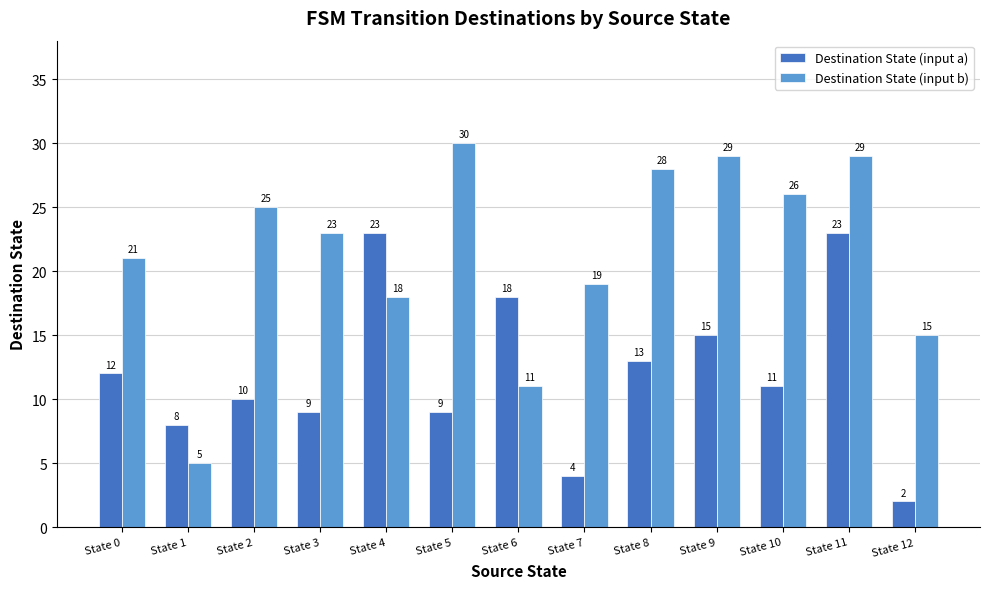

Which series has the widest spread of values?

Destination State (input b)